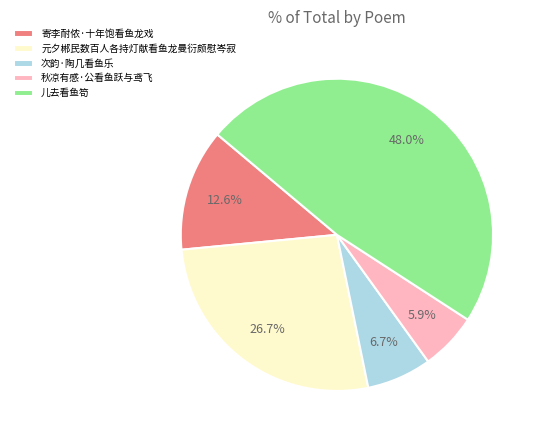

Which category has the biggest portion of the pie?

儿去看鱼笱